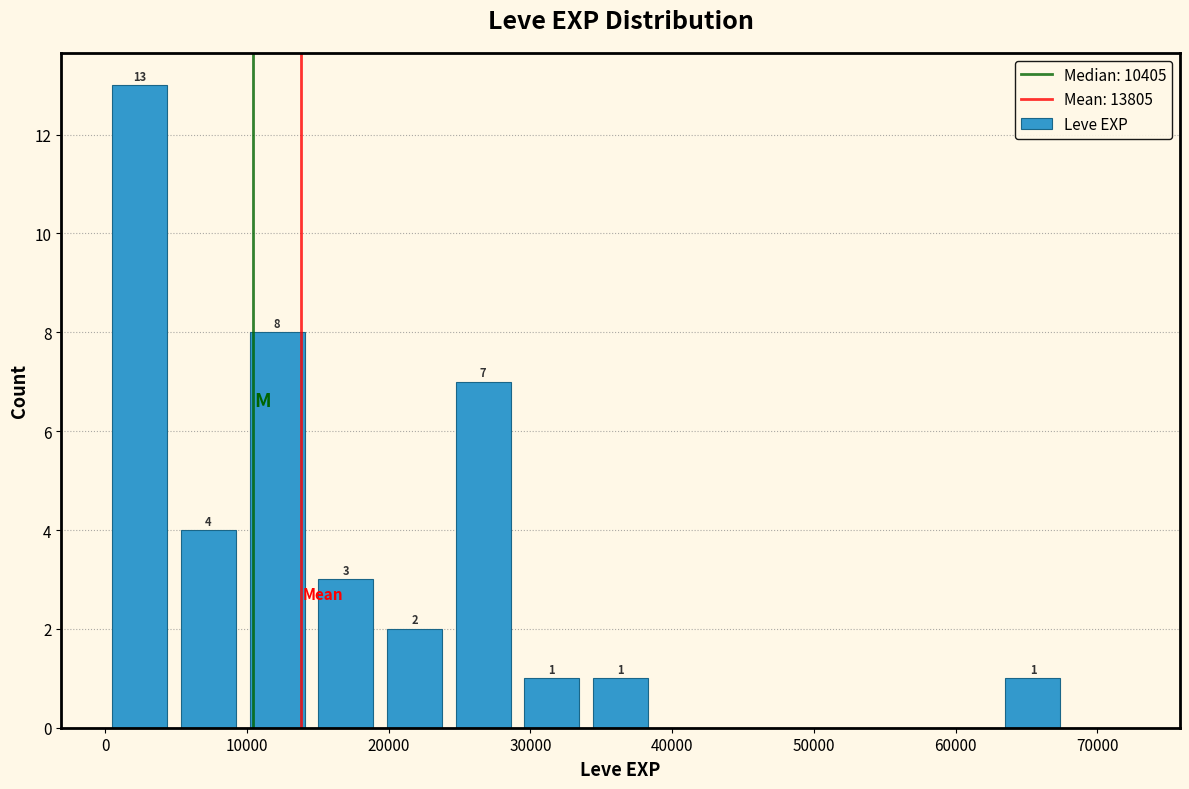

Which range on the x-axis has the tallest bar?

0 to 5000